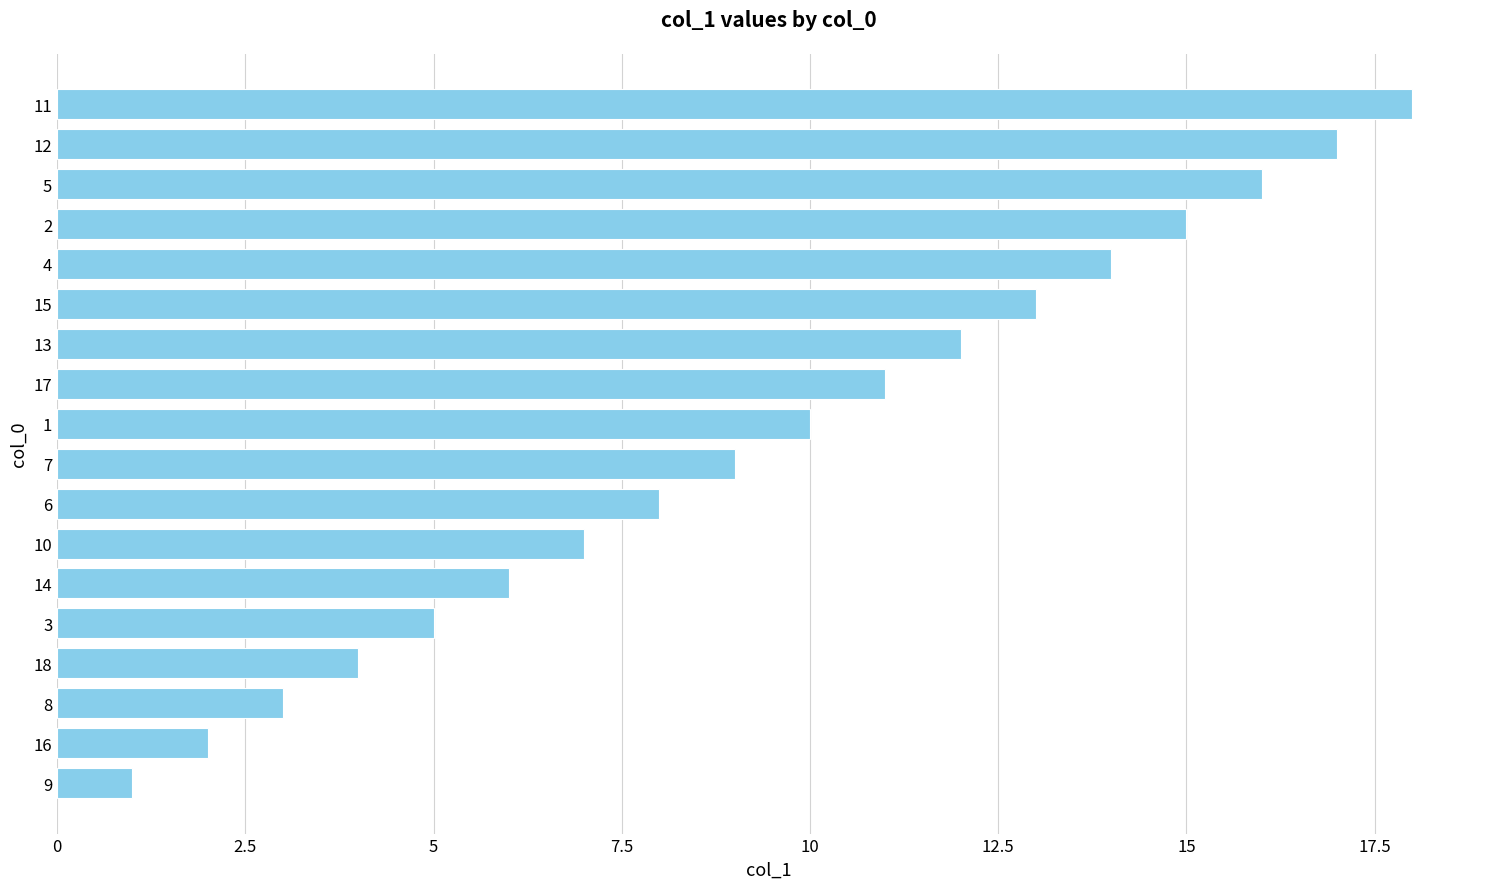

Rank the categories by value from highest to lowest.

11, 12, 5, 2, 4, 15, 13, 17, 1, 7, 6, 10, 14, 3, 18, 8, 16, 9